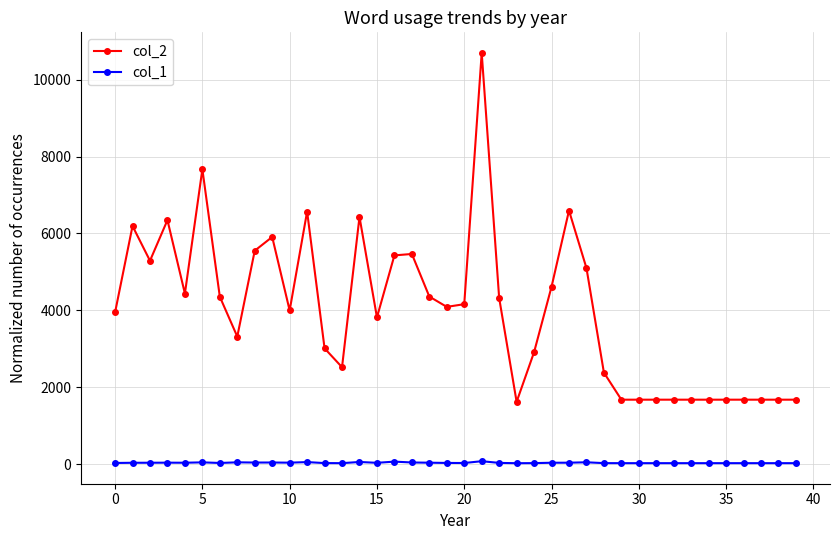

Which series has the largest total across all categories?

col_2